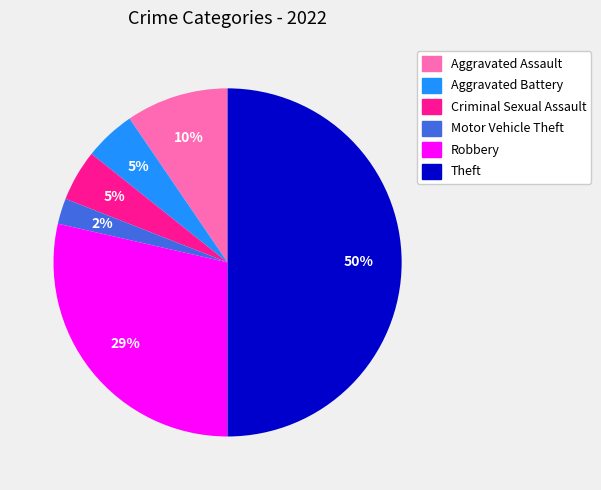

To the nearest percent, what portion does Motor Vehicle Theft represent?

2%